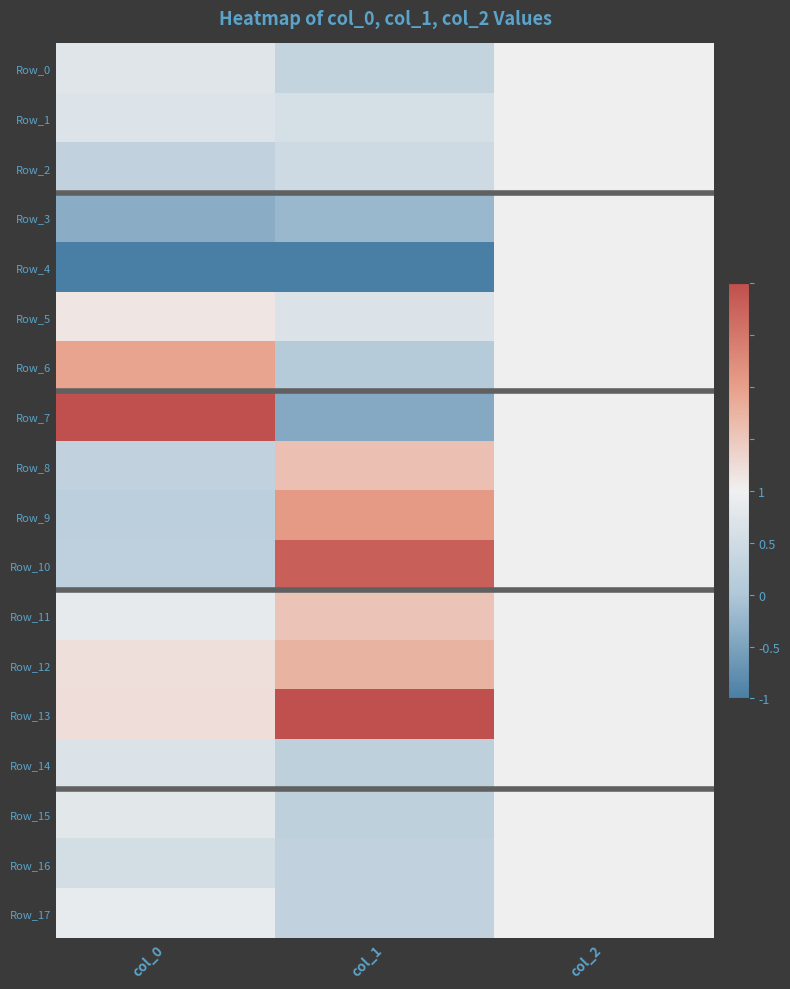

What is the minimum value shown in the chart?

-1.0